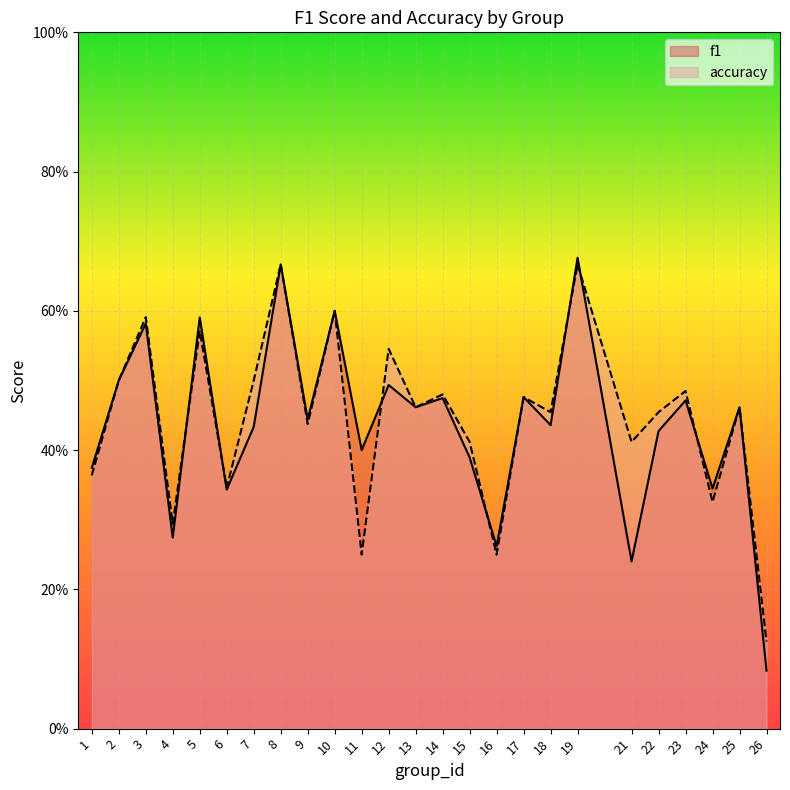

Is it true that f1 equals 0.6 at 5?

True